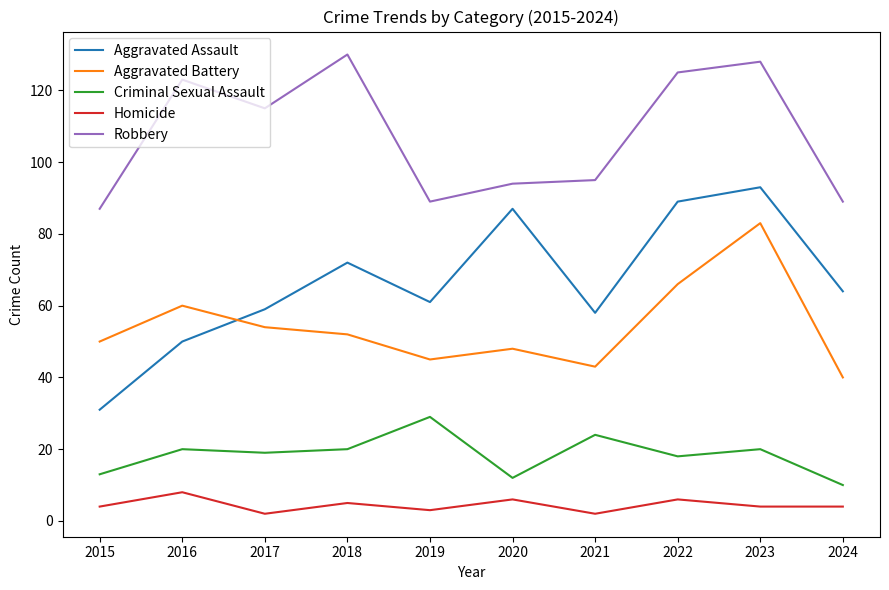

Reading right to left, transcribe all the data shown in this chart.

Aggravated Assault: 2024=64	2023=93	2022=89	2021=58	2020=87	2019=61	2018=72	2017=59	2016=50	2015=31
Aggravated Battery: 2024=40	2023=83	2022=66	2021=43	2020=48	2019=45	2018=52	2017=54	2016=60	2015=50
Criminal Sexual Assault: 2024=10	2023=20	2022=18	2021=24	2020=12	2019=29	2018=20	2017=19	2016=20	2015=13
Homicide: 2024=4	2023=4	2022=6	2021=2	2020=6	2019=3	2018=5	2017=2	2016=8	2015=4
Robbery: 2024=89	2023=128	2022=125	2021=95	2020=94	2019=89	2018=130	2017=115	2016=123	2015=87